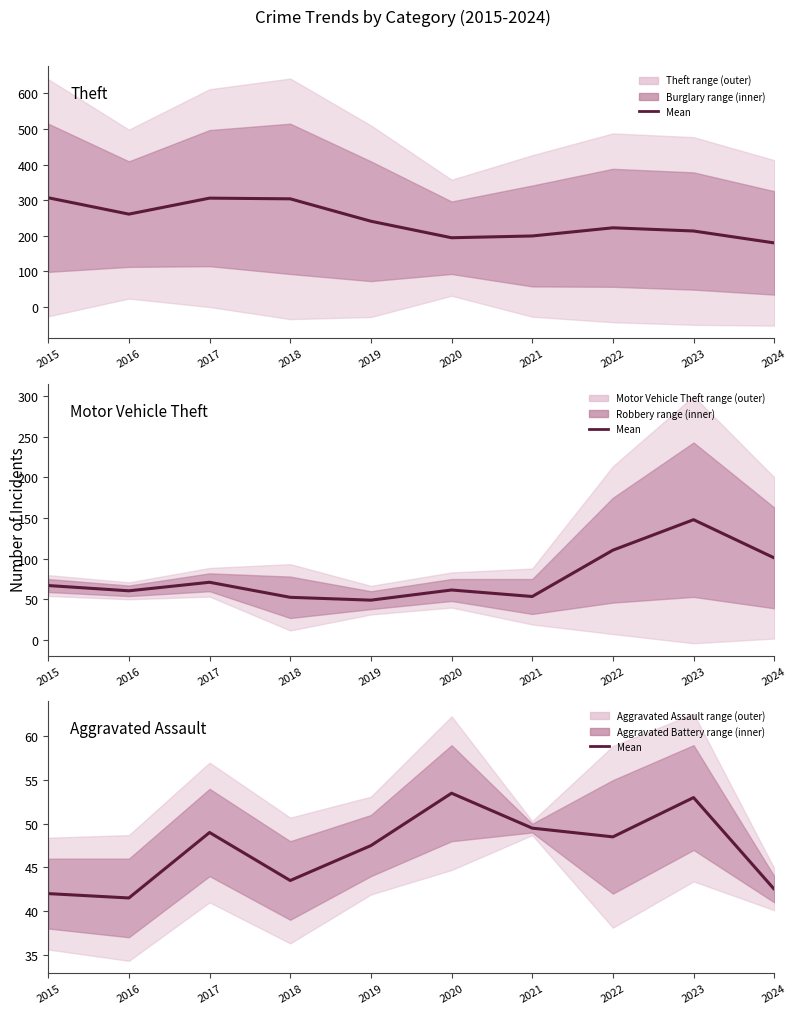

What is the minimum value for Theft?

179.5